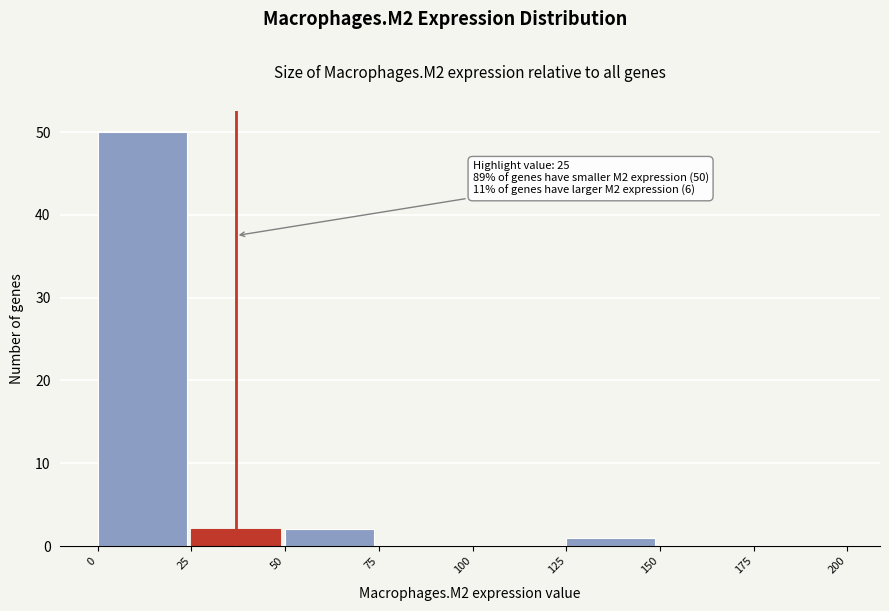

Over which range of the x-axis is the bar tallest?

0 to 25